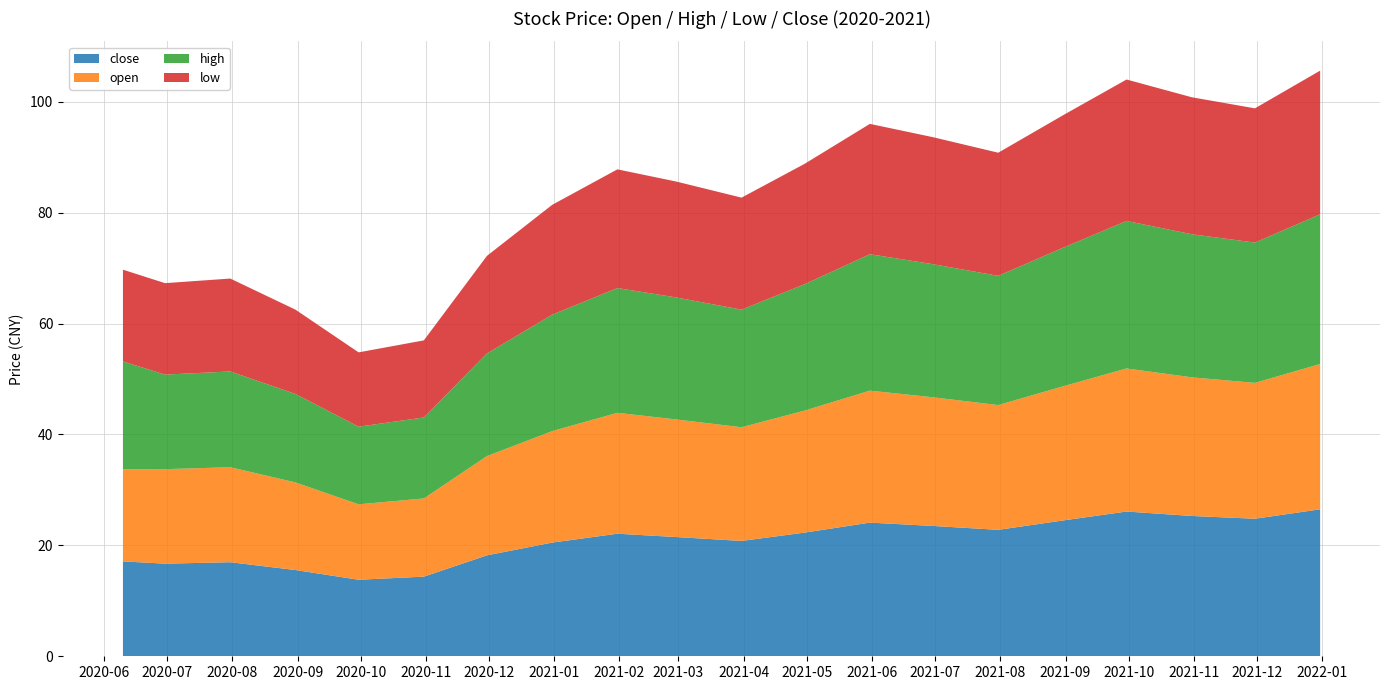

Reading right to left, what are all the values shown in this chart?

close: 2021-12-31=26.5	2021-11-30=24.8	2021-10-31=25.3	2021-09-30=26.1	2021-08-31=24.5	2021-07-31=22.8	2021-06-30=23.5	2021-05-31=24.1	2021-04-30=22.3	2021-03-31=20.8	2021-02-28=21.5	2021-01-31=22.1	2020-12-31=20.5	2020-11-30=18.2	2020-10-31=14.4	2020-09-30=13.8	2020-08-31=15.6	2020-07-31=17.0	2020-06-30=16.7	2020-06-10=17.1
open: 2021-12-31=26.2	2021-11-30=24.5	2021-10-31=25.0	2021-09-30=25.8	2021-08-31=24.2	2021-07-31=22.5	2021-06-30=23.2	2021-05-31=23.8	2021-04-30=22.0	2021-03-31=20.5	2021-02-28=21.2	2021-01-31=21.8	2020-12-31=20.1	2020-11-30=17.9	2020-10-31=14.1	2020-09-30=13.6	2020-08-31=15.8	2020-07-31=17.1	2020-06-30=17.0	2020-06-10=16.6
high: 2021-12-31=27.0	2021-11-30=25.3	2021-10-31=25.8	2021-09-30=26.6	2021-08-31=25.0	2021-07-31=23.3	2021-06-30=24.0	2021-05-31=24.6	2021-04-30=22.8	2021-03-31=21.2	2021-02-28=22.0	2021-01-31=22.5	2020-12-31=21.0	2020-11-30=18.5	2020-10-31=14.6	2020-09-30=14.0	2020-08-31=15.9	2020-07-31=17.3	2020-06-30=17.1	2020-06-10=19.5
low: 2021-12-31=25.9	2021-11-30=24.2	2021-10-31=24.7	2021-09-30=25.5	2021-08-31=23.9	2021-07-31=22.2	2021-06-30=22.9	2021-05-31=23.5	2021-04-30=21.7	2021-03-31=20.2	2021-02-28=20.9	2021-01-31=21.4	2020-12-31=19.8	2020-11-30=17.6	2020-10-31=13.9	2020-09-30=13.4	2020-08-31=15.2	2020-07-31=16.8	2020-06-30=16.5	2020-06-10=16.5